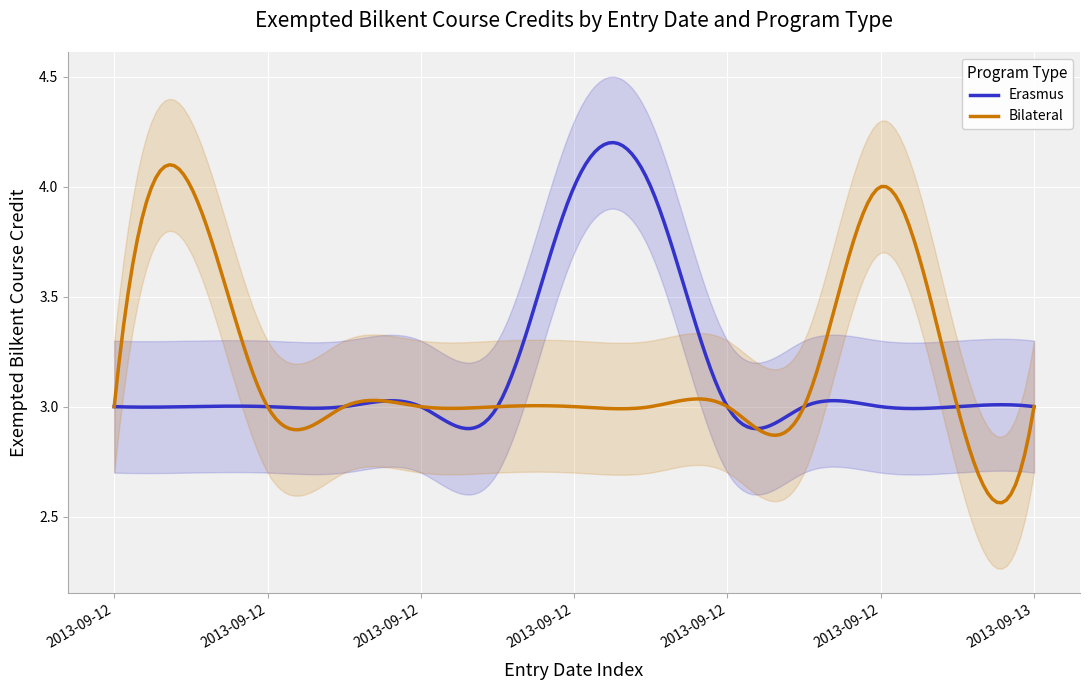

What is the value of the Bilateral point at the 10th from the left?

3